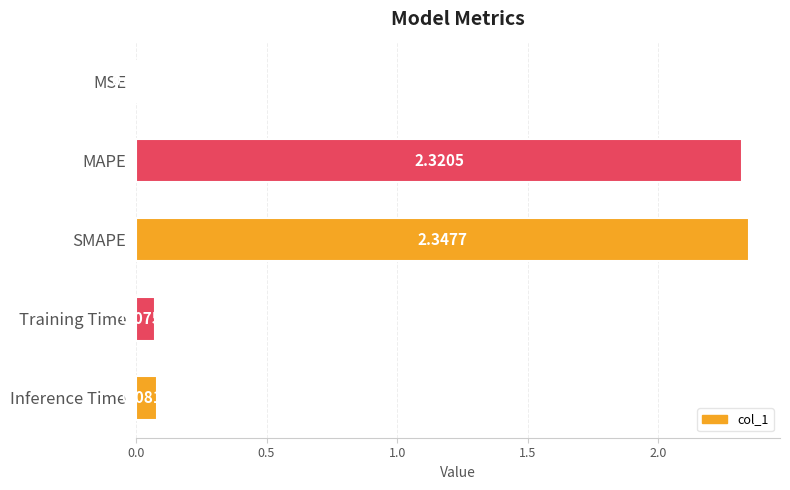

What is the sum of all values?

4.8